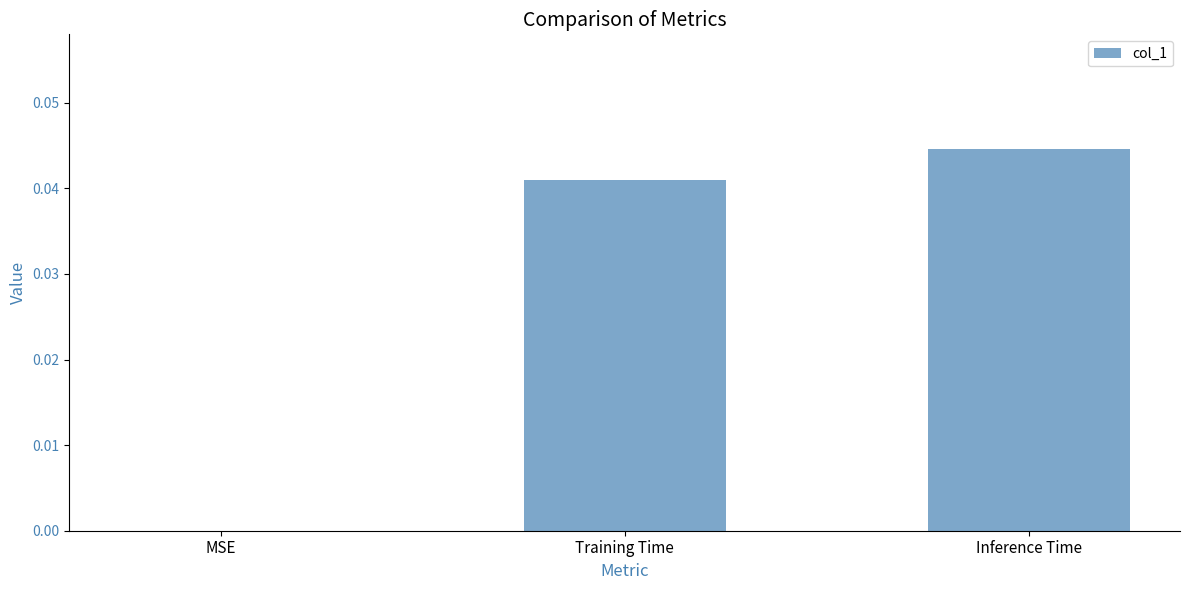

Are the bars grouped side by side (vs. stacked)?

No